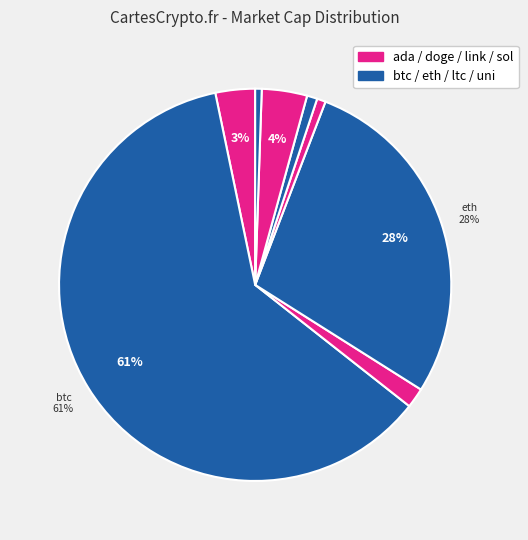

Count the number of slices in the pie.

8